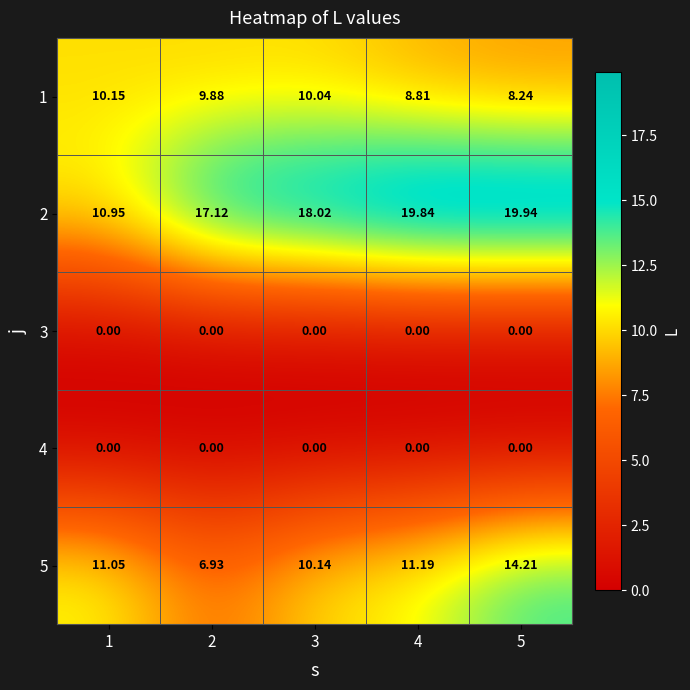

What is the spread (max minus min) of values at 5?

19.9